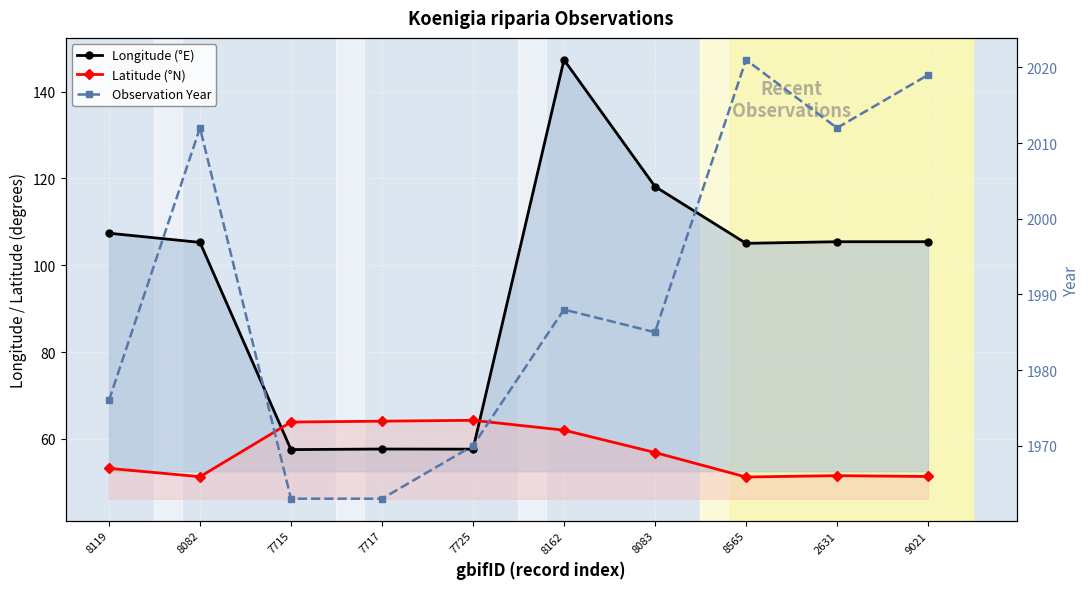

What is the sum of all lon values?

966.8